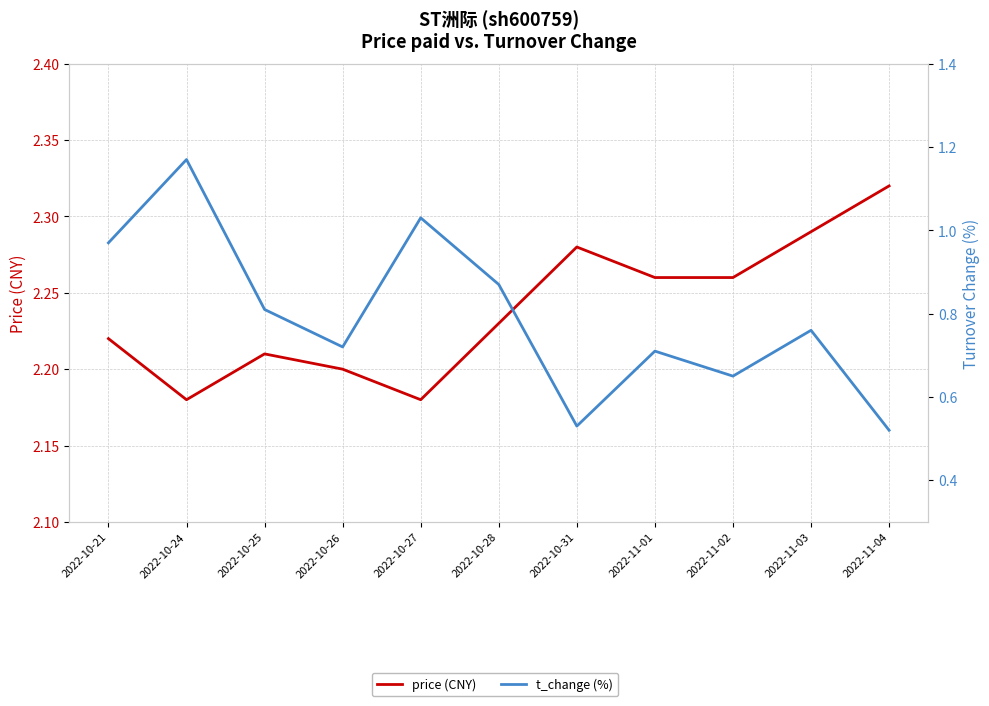

At how many categories does at least one series exceed 1?

11